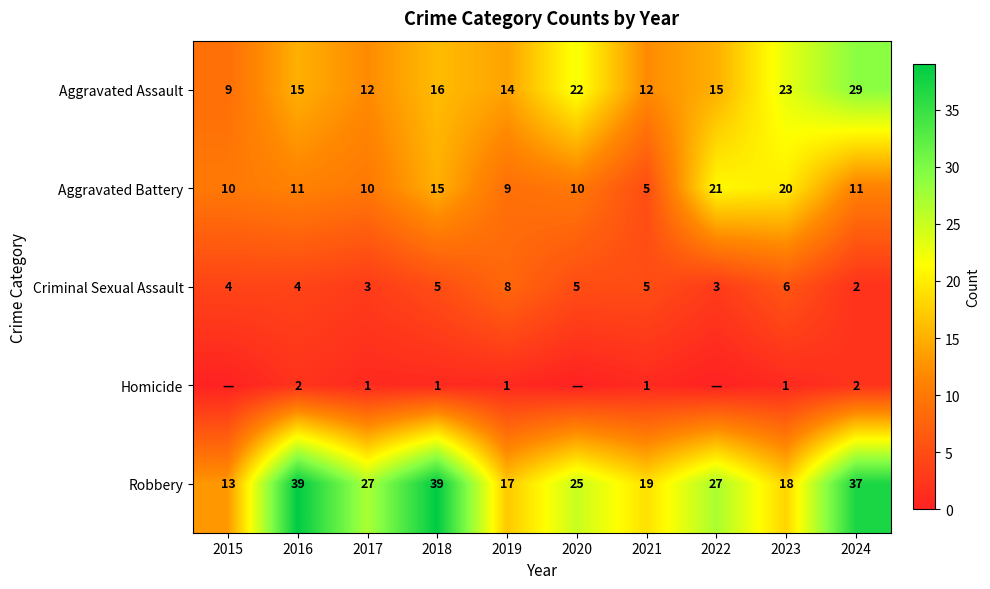

True or false: Criminal Sexual Assault has a value of 5 at 2017.

False